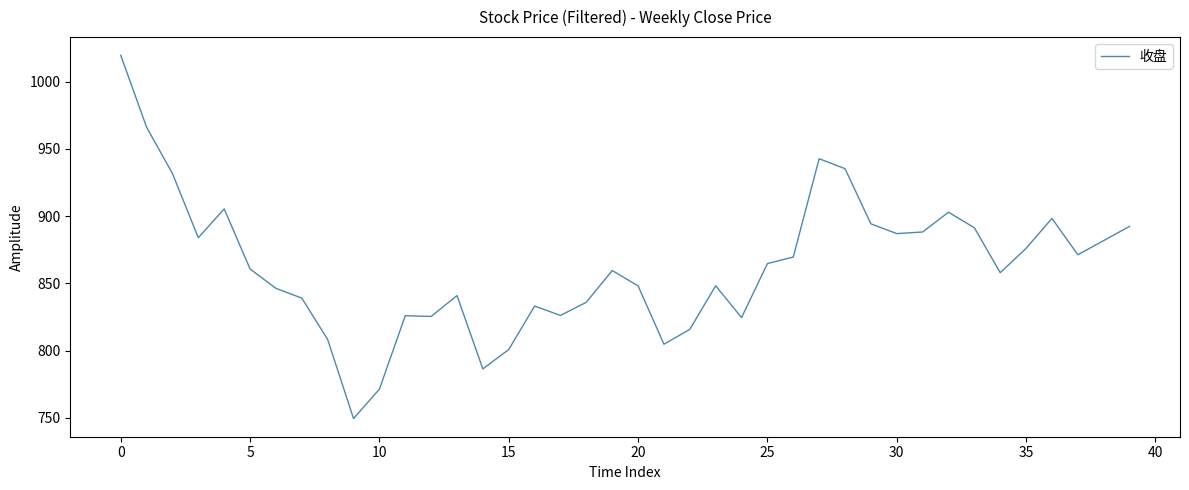

What is the maximum value shown in the chart?

1019.5